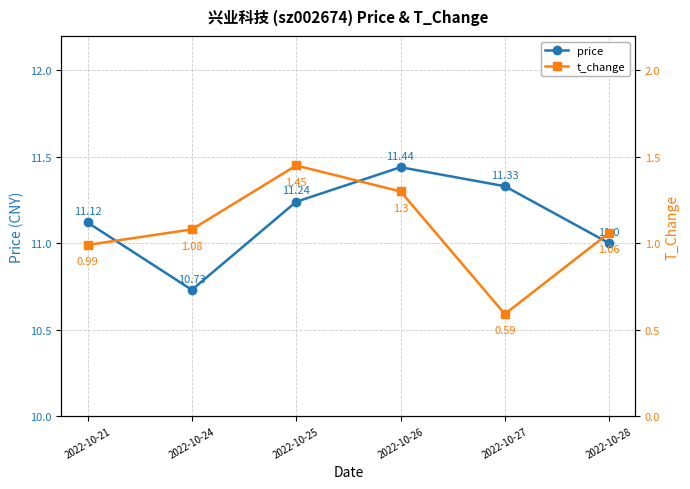

Between 2022-10-21 and 2022-10-28, which series saw the biggest shift?

price